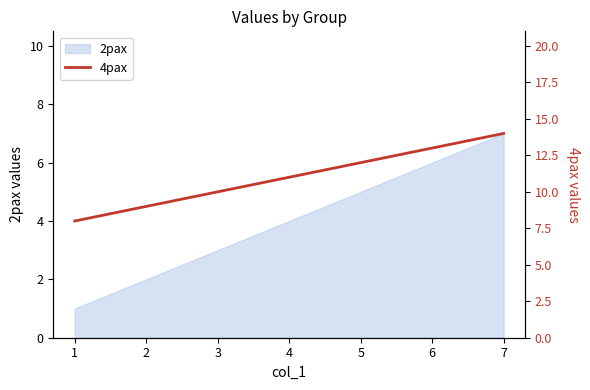

True or false: the data shows 21 at 5.

False